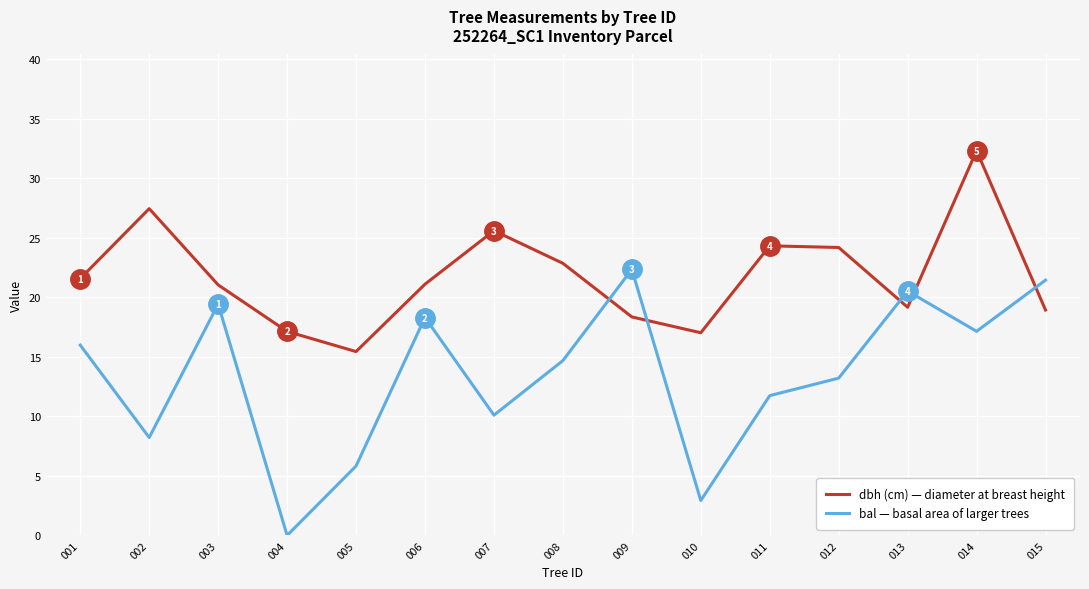

At how many categories does at least one series exceed 15?

15